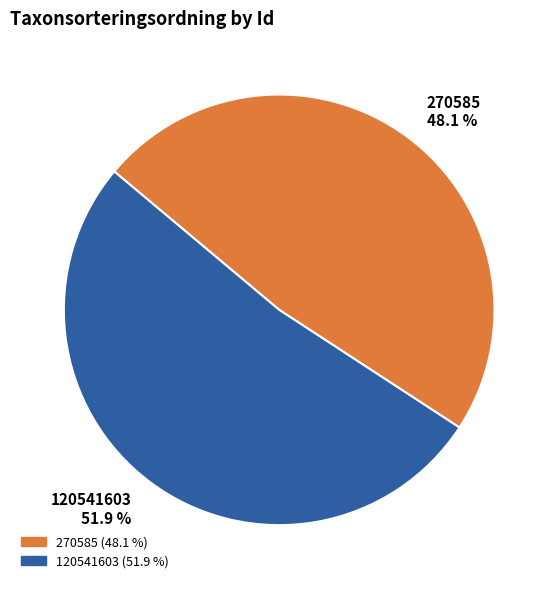

What is the total percentage of 270585 and 120541603?

100.0%